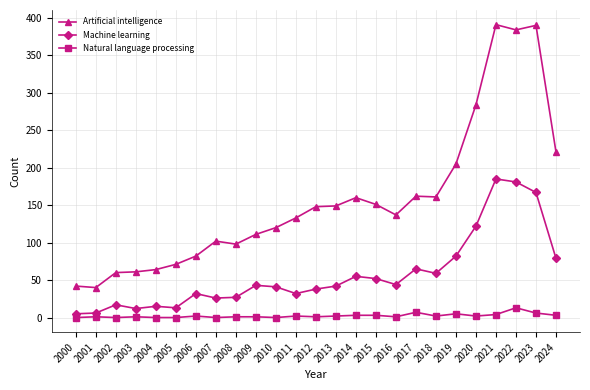

Is the value of Machine learning at 2023 greater than the value of Artificial intelligence at 2004?

Yes